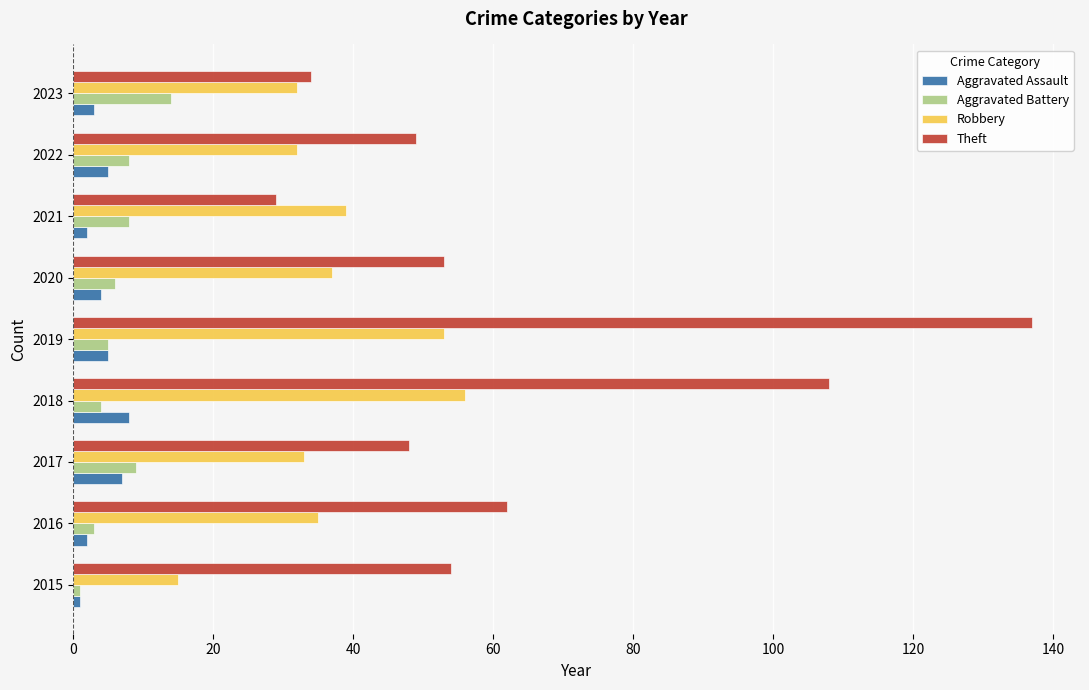

Is it true that Aggravated Assault equals 8 at 2018?

True